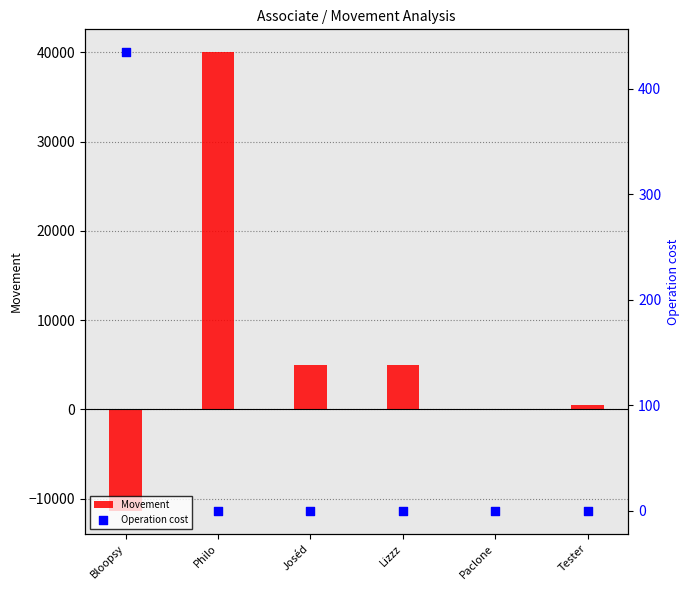

Is the value of Movement at Tester greater than the value of Operation cost at Lizzz?

Yes